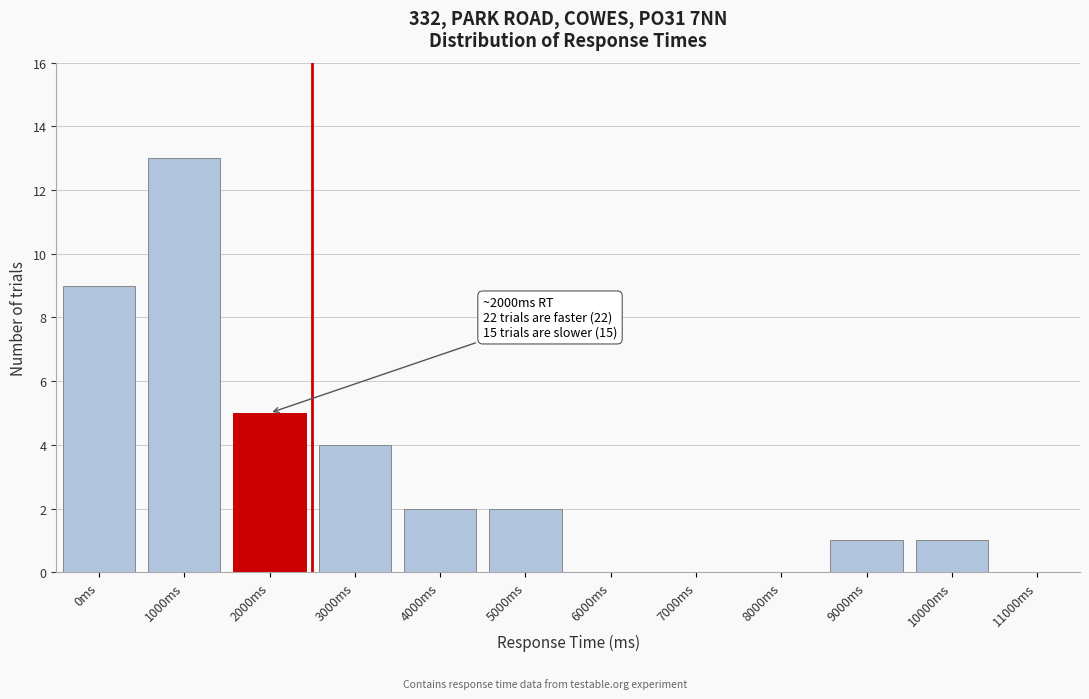

Reading right to left, list all the values displayed in this chart.

11000ms=0	10000ms=1	9000ms=1	8000ms=0	7000ms=0	6000ms=0	5000ms=2	4000ms=2	3000ms=4	2000ms=5	1000ms=13	0ms=9